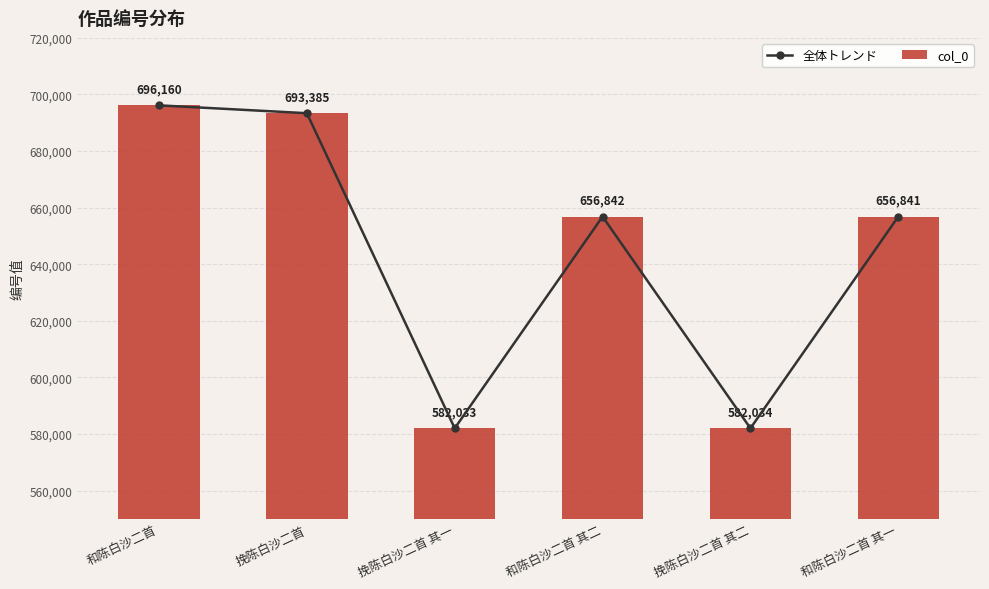

Which category has the highest value across all series?

和陈白沙二首